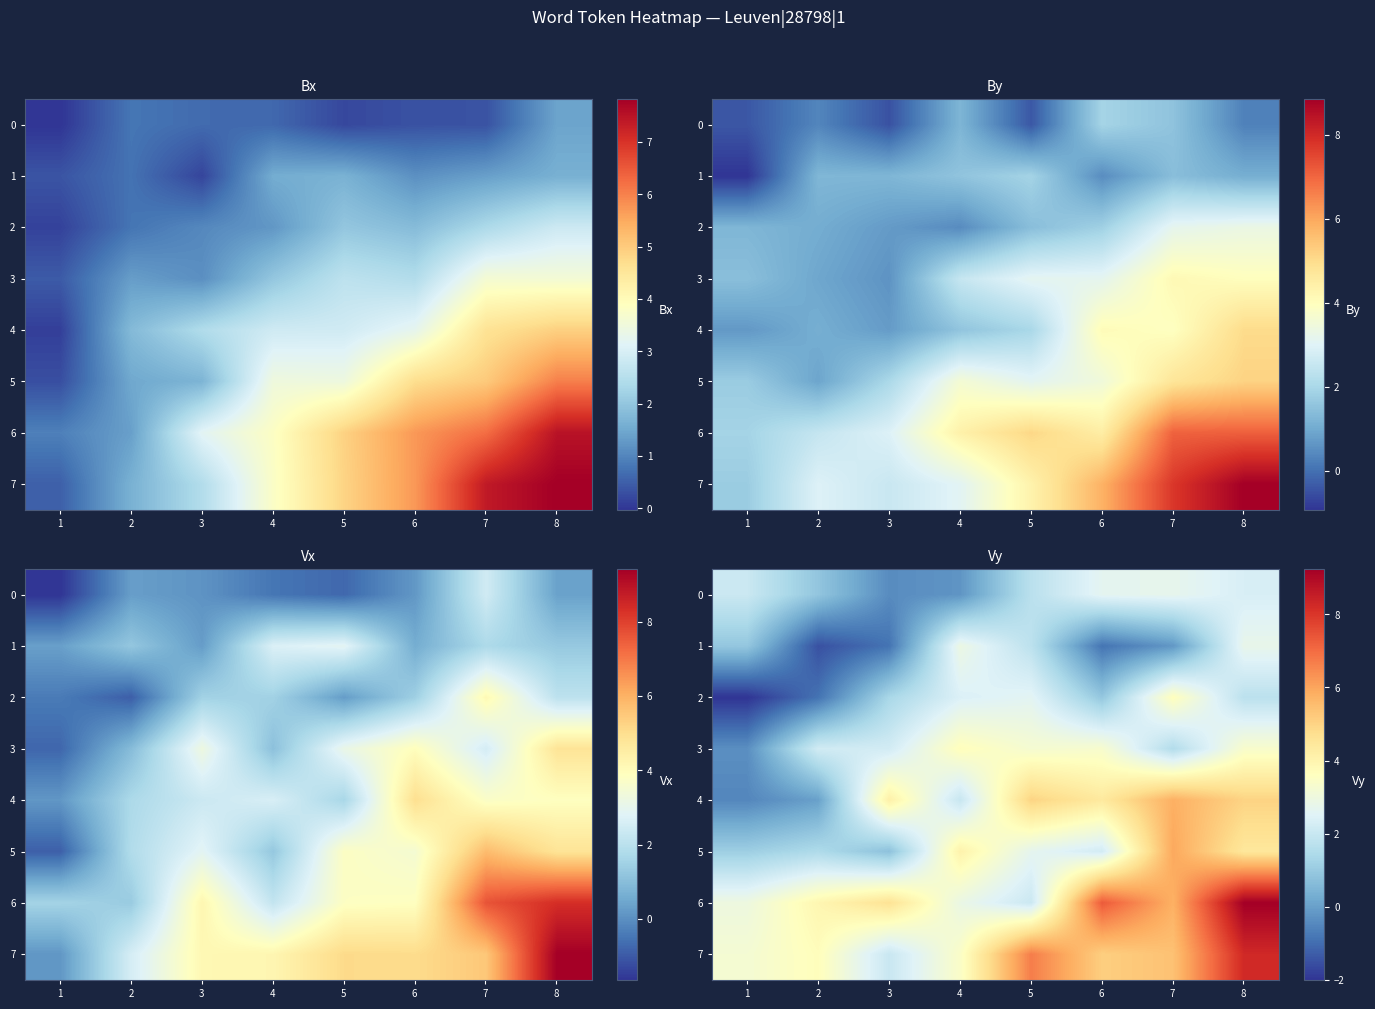

How many data points in 1 are less than 0?

4